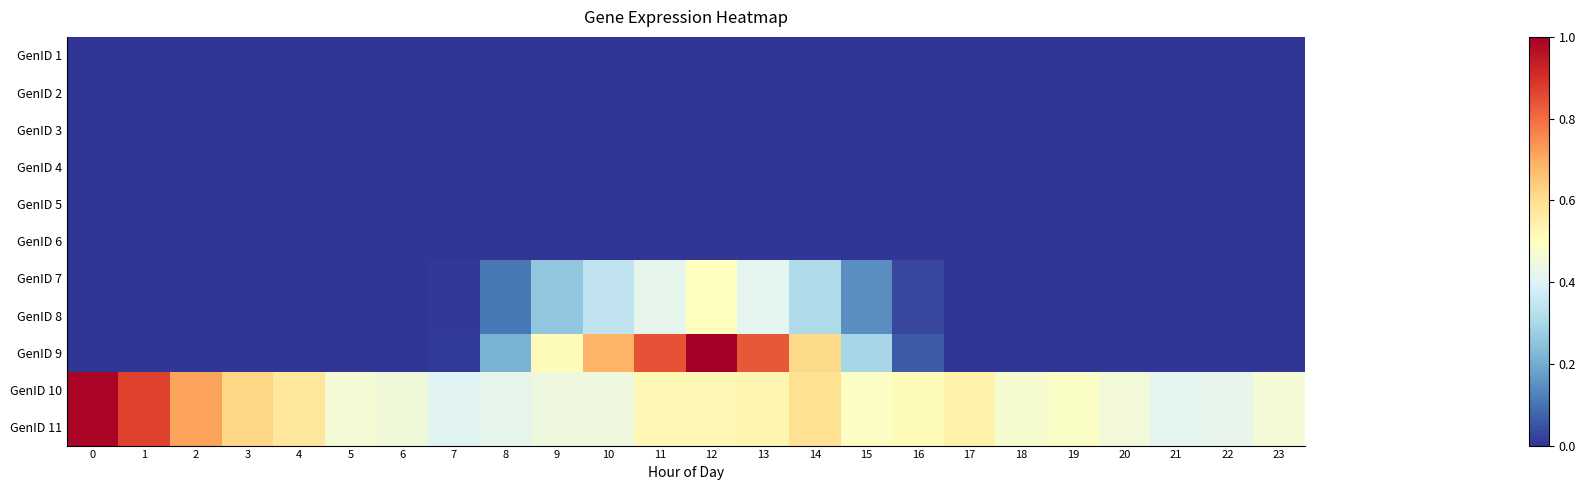

Reading right to left, what are all the values shown in this chart?

row_0: 23=0.0	22=0.0	21=0.0	20=0.0	19=0.0	18=0.0	17=0.0	16=0.0	15=0.0	14=0.0	13=0.0	12=0.0	11=0.0	10=0.0	9=0.0	8=0.0	7=0.0	6=0.0	5=0.0	4=0.0	3=0.0	2=0.0	1=0.0	0=0.0
row_1: 23=0.0	22=0.0	21=0.0	20=0.0	19=0.0	18=0.0	17=0.0	16=0.0	15=0.0	14=0.0	13=0.0	12=0.0	11=0.0	10=0.0	9=0.0	8=0.0	7=0.0	6=0.0	5=0.0	4=0.0	3=0.0	2=0.0	1=0.0	0=0.0
row_2: 23=0.0	22=0.0	21=0.0	20=0.0	19=0.0	18=0.0	17=0.0	16=0.0	15=0.0	14=0.0	13=0.0	12=0.0	11=0.0	10=0.0	9=0.0	8=0.0	7=0.0	6=0.0	5=0.0	4=0.0	3=0.0	2=0.0	1=0.0	0=0.0
row_3: 23=0.0	22=0.0	21=0.0	20=0.0	19=0.0	18=0.0	17=0.0	16=0.0	15=0.0	14=0.0	13=0.0	12=0.0	11=0.0	10=0.0	9=0.0	8=0.0	7=0.0	6=0.0	5=0.0	4=0.0	3=0.0	2=0.0	1=0.0	0=0.0
row_4: 23=0.0	22=0.0	21=0.0	20=0.0	19=0.0	18=0.0	17=0.0	16=0.0	15=0.0	14=0.0	13=0.0	12=0.0	11=0.0	10=0.0	9=0.0	8=0.0	7=0.0	6=0.0	5=0.0	4=0.0	3=0.0	2=0.0	1=0.0	0=0.0
row_5: 23=0.0	22=0.0	21=0.0	20=0.0	19=0.0	18=0.0	17=0.0	16=0.0	15=0.0	14=0.0	13=0.0	12=0.0	11=0.0	10=0.0	9=0.0	8=0.0	7=0.0	6=0.0	5=0.0	4=0.0	3=0.0	2=0.0	1=0.0	0=0.0
row_6: 23=0.0	22=0.0	21=0.0	20=0.0	19=0.0	18=0.0	17=0.0	16=0.0	15=0.1	14=0.3	13=0.4	12=0.5	11=0.4	10=0.3	9=0.3	8=0.1	7=0.0	6=0.0	5=0.0	4=0.0	3=0.0	2=0.0	1=0.0	0=0.0
row_7: 23=0.0	22=0.0	21=0.0	20=0.0	19=0.0	18=0.0	17=0.0	16=0.0	15=0.1	14=0.3	13=0.4	12=0.5	11=0.4	10=0.3	9=0.3	8=0.1	7=0.0	6=0.0	5=0.0	4=0.0	3=0.0	2=0.0	1=0.0	0=0.0
row_8: 23=0.0	22=0.0	21=0.0	20=0.0	19=0.0	18=0.0	17=0.0	16=0.1	15=0.3	14=0.6	13=0.8	12=1.0	11=0.8	10=0.7	9=0.5	8=0.2	7=0.0	6=0.0	5=0.0	4=0.0	3=0.0	2=0.0	1=0.0	0=0.0
row_9: 23=0.5	22=0.4	21=0.4	20=0.5	19=0.5	18=0.5	17=0.5	16=0.5	15=0.5	14=0.6	13=0.5	12=0.5	11=0.5	10=0.4	9=0.4	8=0.4	7=0.4	6=0.4	5=0.5	4=0.6	3=0.6	2=0.7	1=0.9	0=1.0
row_10: 23=0.5	22=0.4	21=0.4	20=0.5	19=0.5	18=0.5	17=0.5	16=0.5	15=0.5	14=0.6	13=0.5	12=0.5	11=0.5	10=0.4	9=0.4	8=0.4	7=0.4	6=0.4	5=0.5	4=0.6	3=0.6	2=0.7	1=0.9	0=1.0